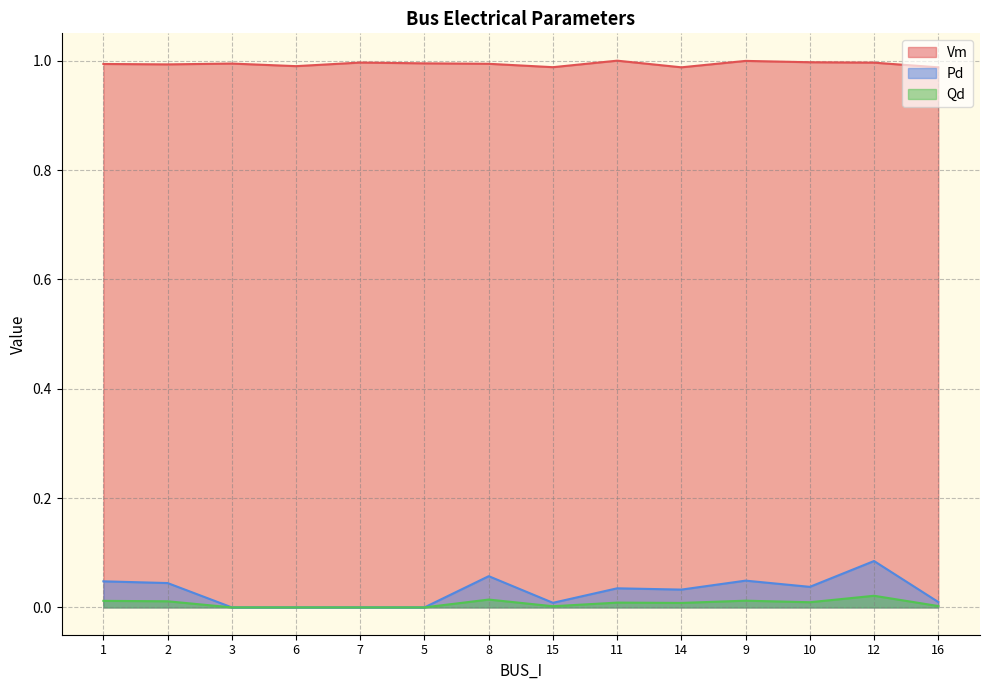

Read the Vm value at 7.

1.0